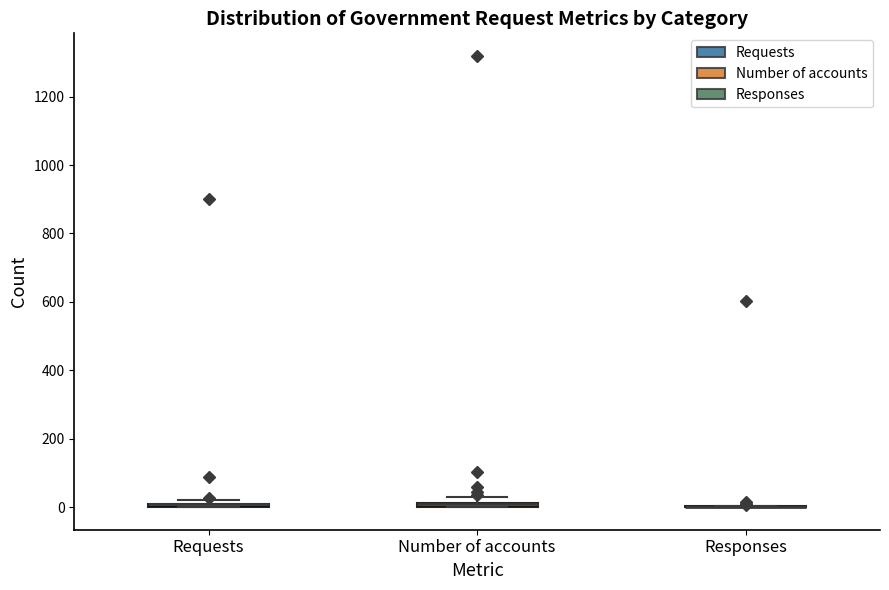

Where is the upper edge of the box for Number of accounts on the y-axis? The values are not printed on the chart, so give them approximately, as read against the axis.

20